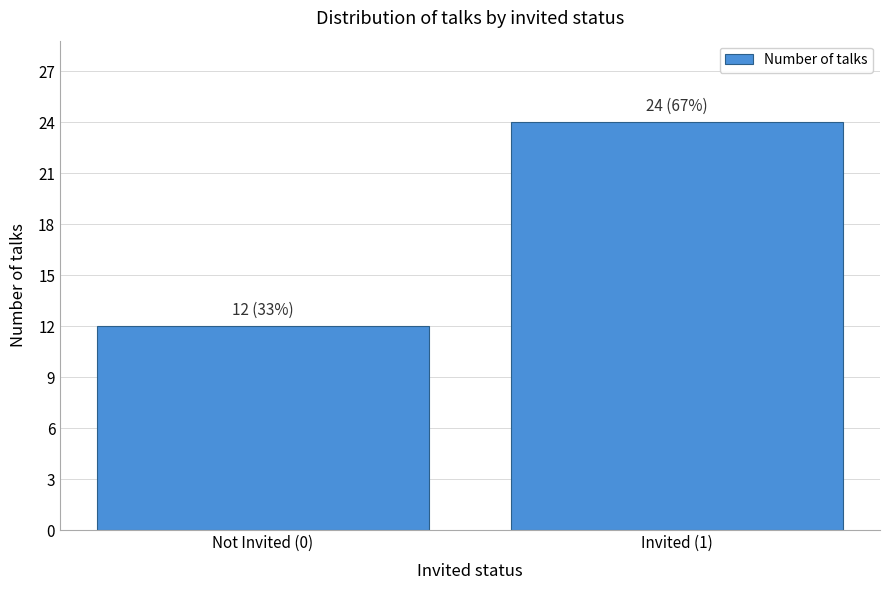

Reading right to left, list all the values displayed in this chart.

Invited (1)=24	Not Invited (0)=12